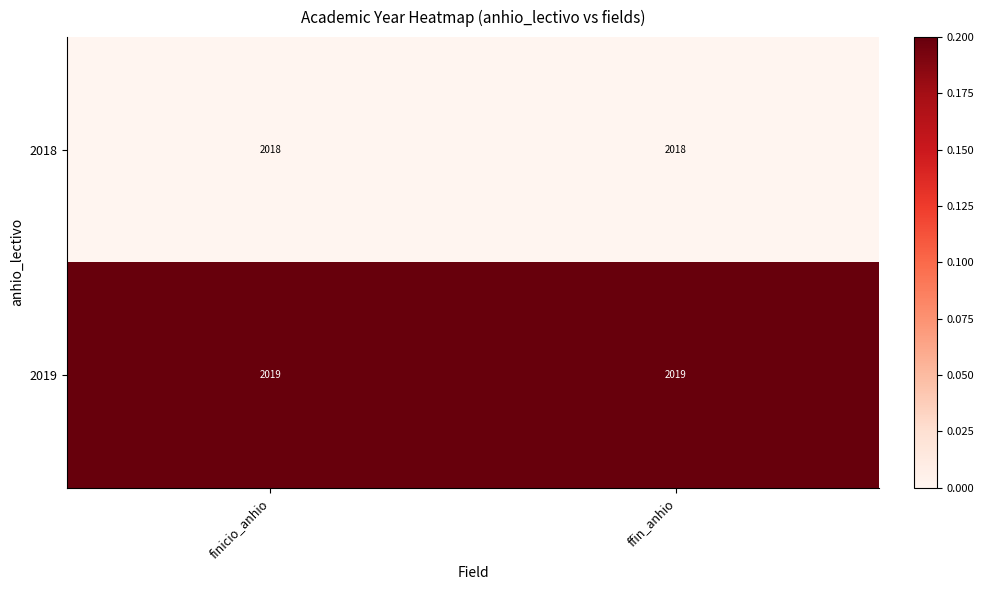

Is it true that 2018 equals 1311 at ffin_anhio?

False